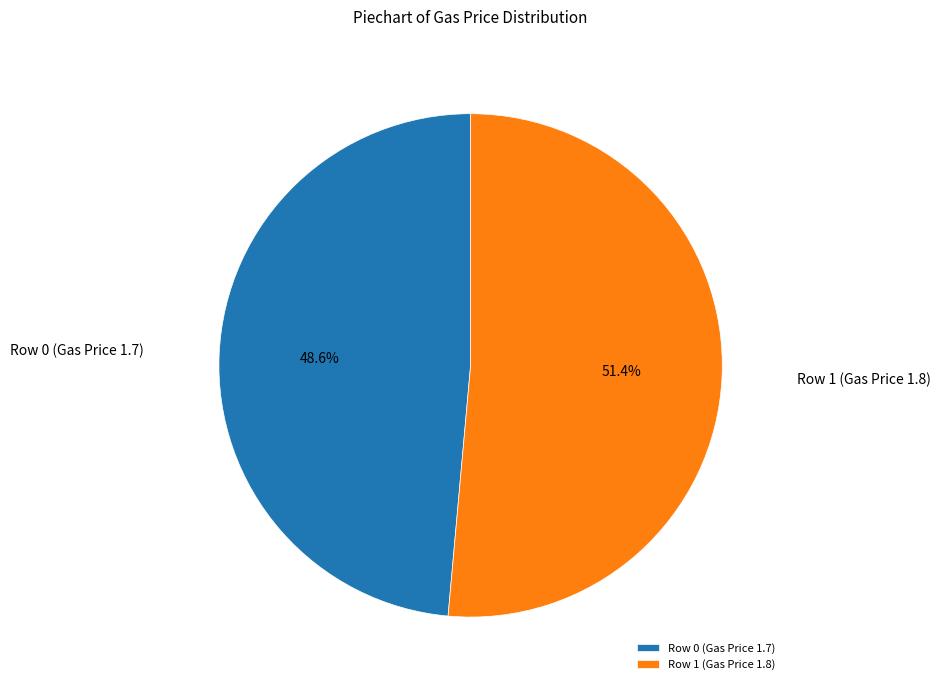

True or false: Row 0 (Gas Price 1.7) accounts for 49% of the total.

True